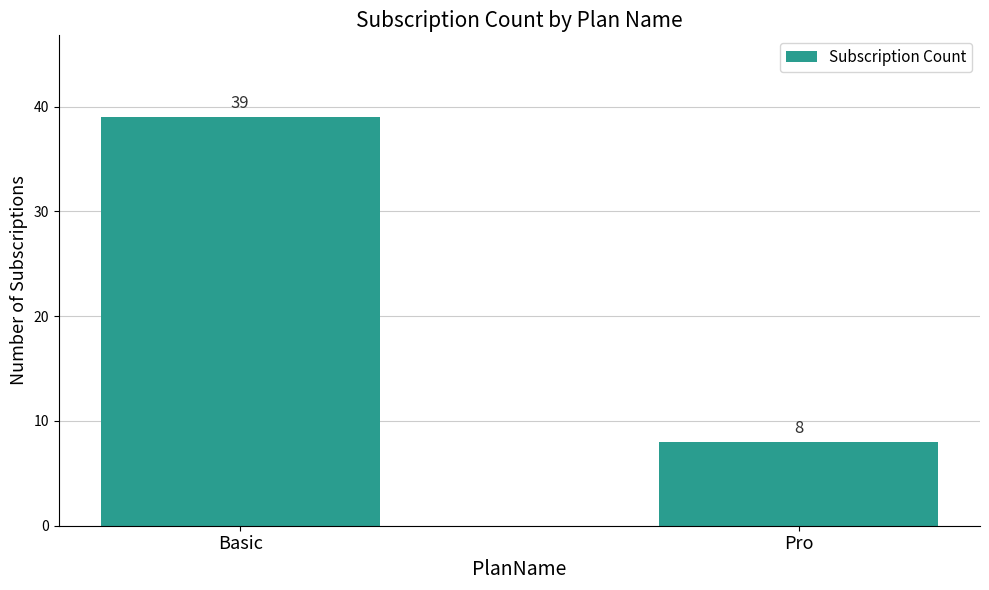

How many data points are less than 39?

1